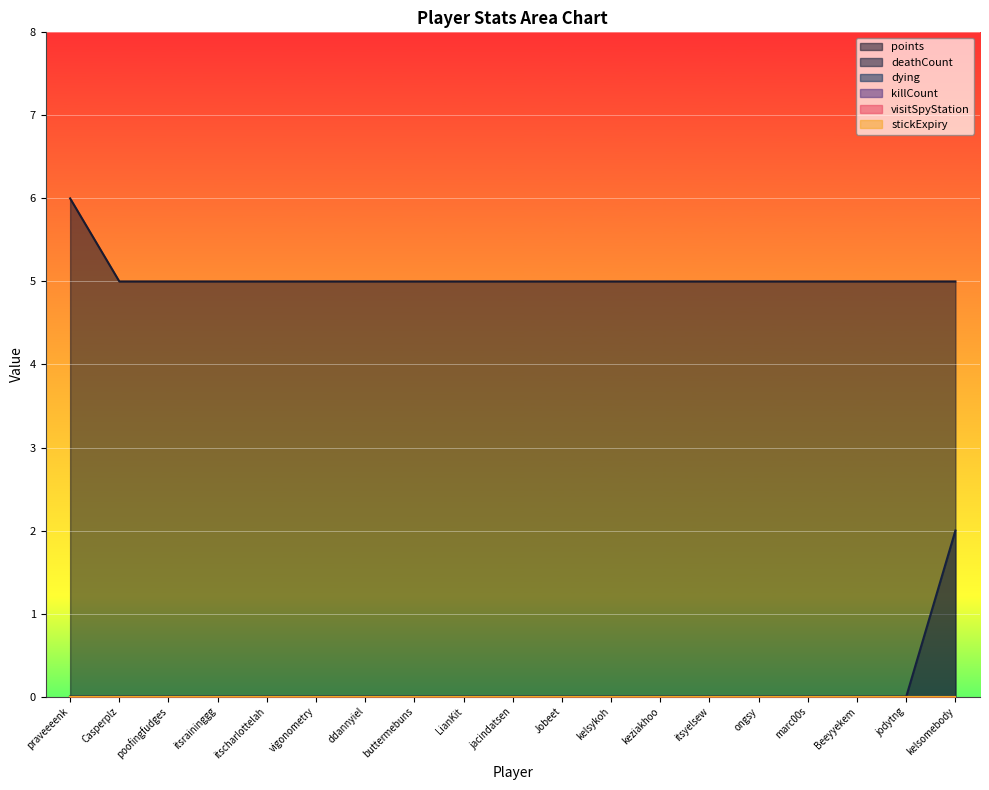

The points series shows 5 at Beeyyekem. True or false?

True